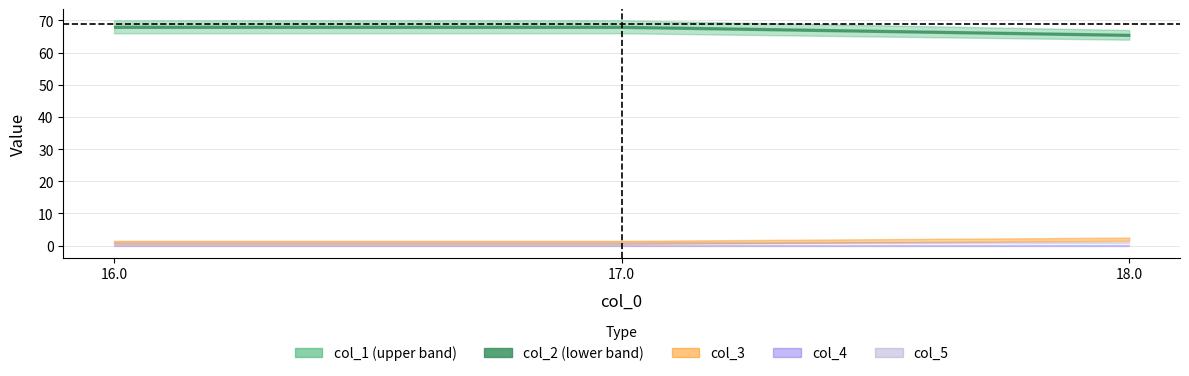

What position from the left is 17.0?

2